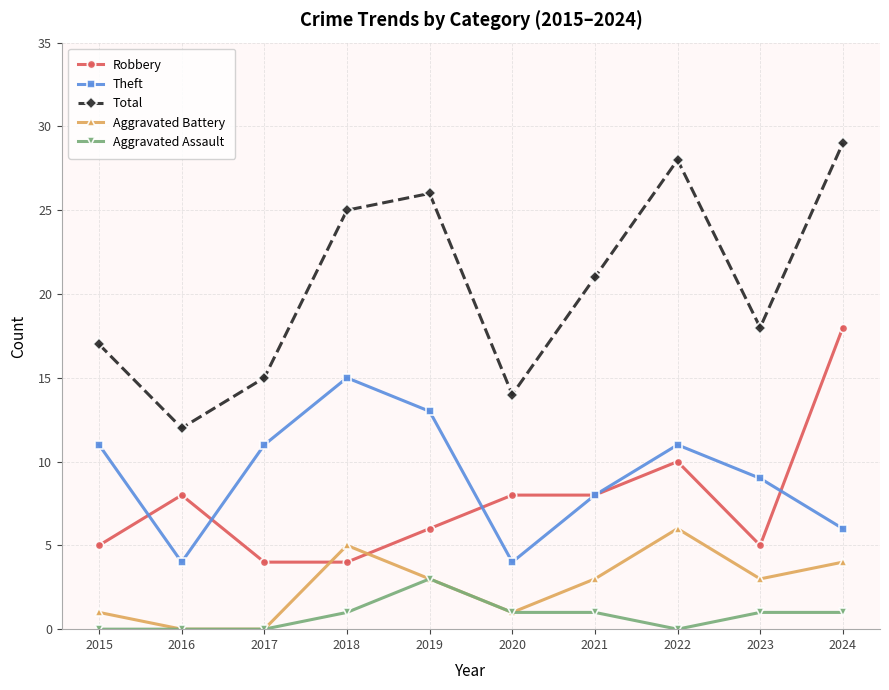

What is the spread (max minus min) of values at 2017?

15